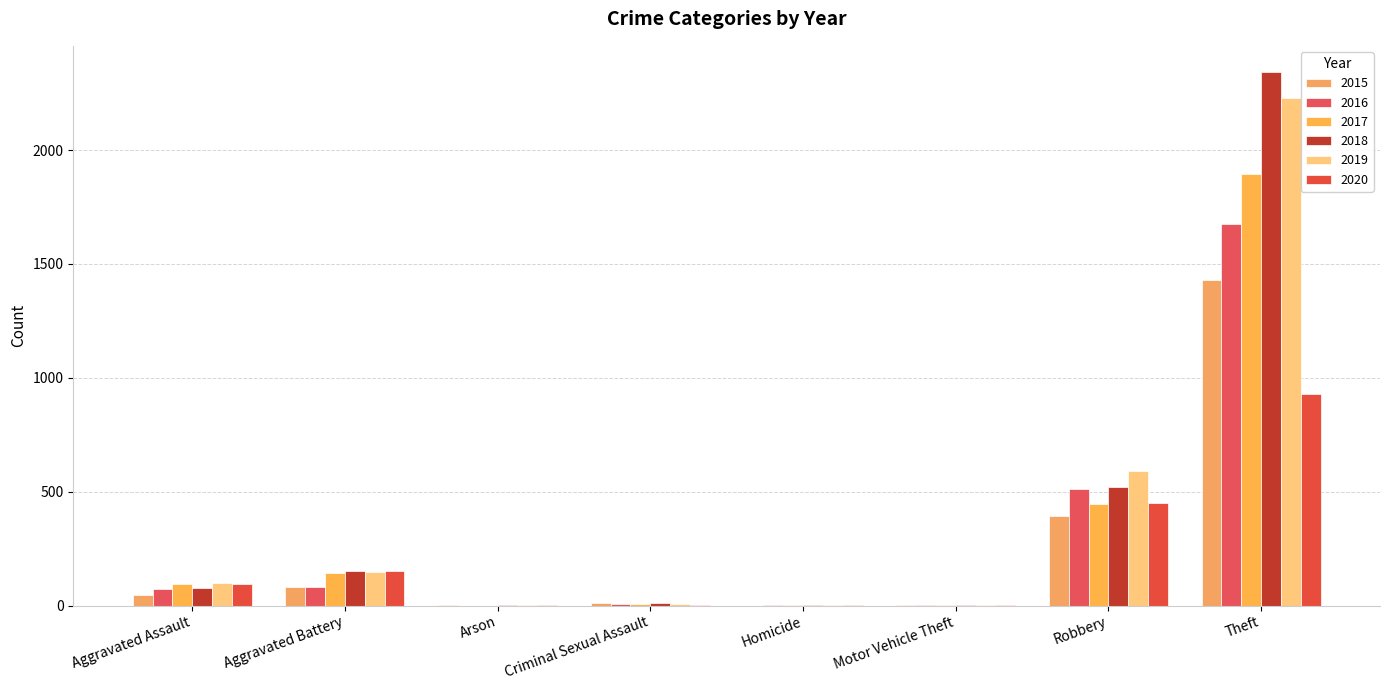

Are the bars grouped side by side (vs. stacked)?

Yes